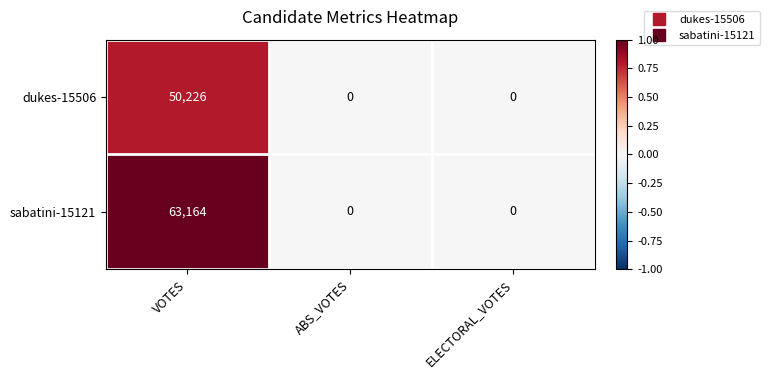

How many series are shown in this chart?

2